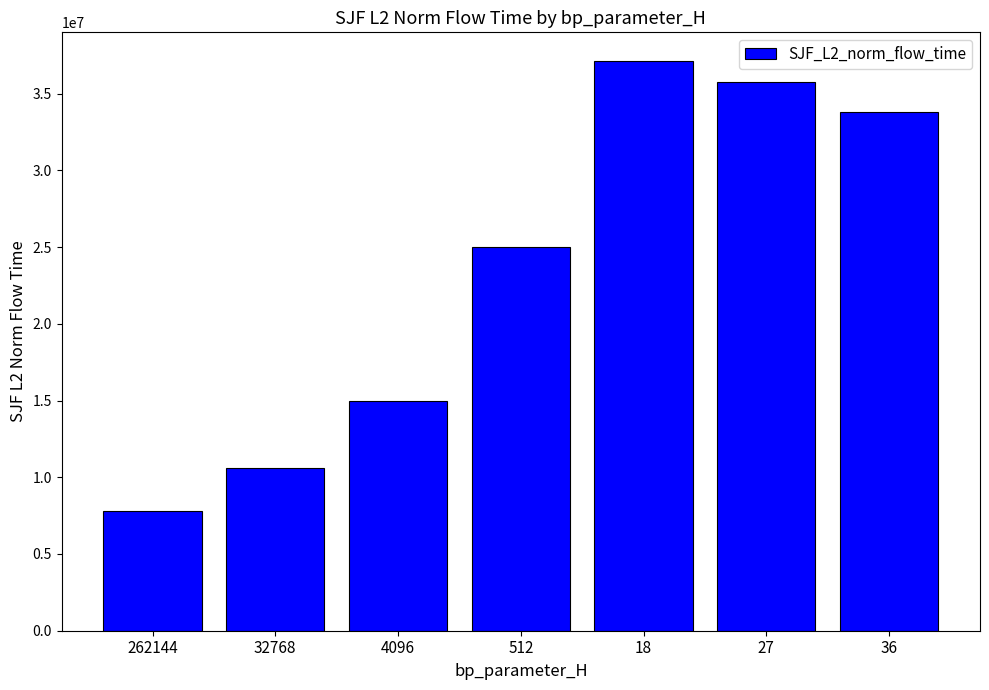

What is the change in value from 4096 to 27?

+20792680.9